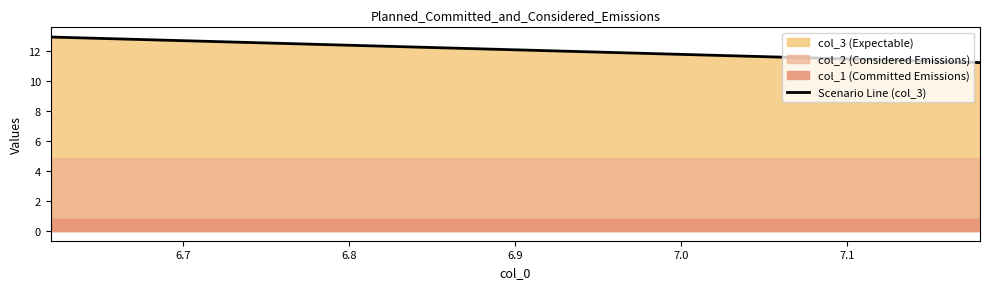

Does the chart have visible grid lines?

No